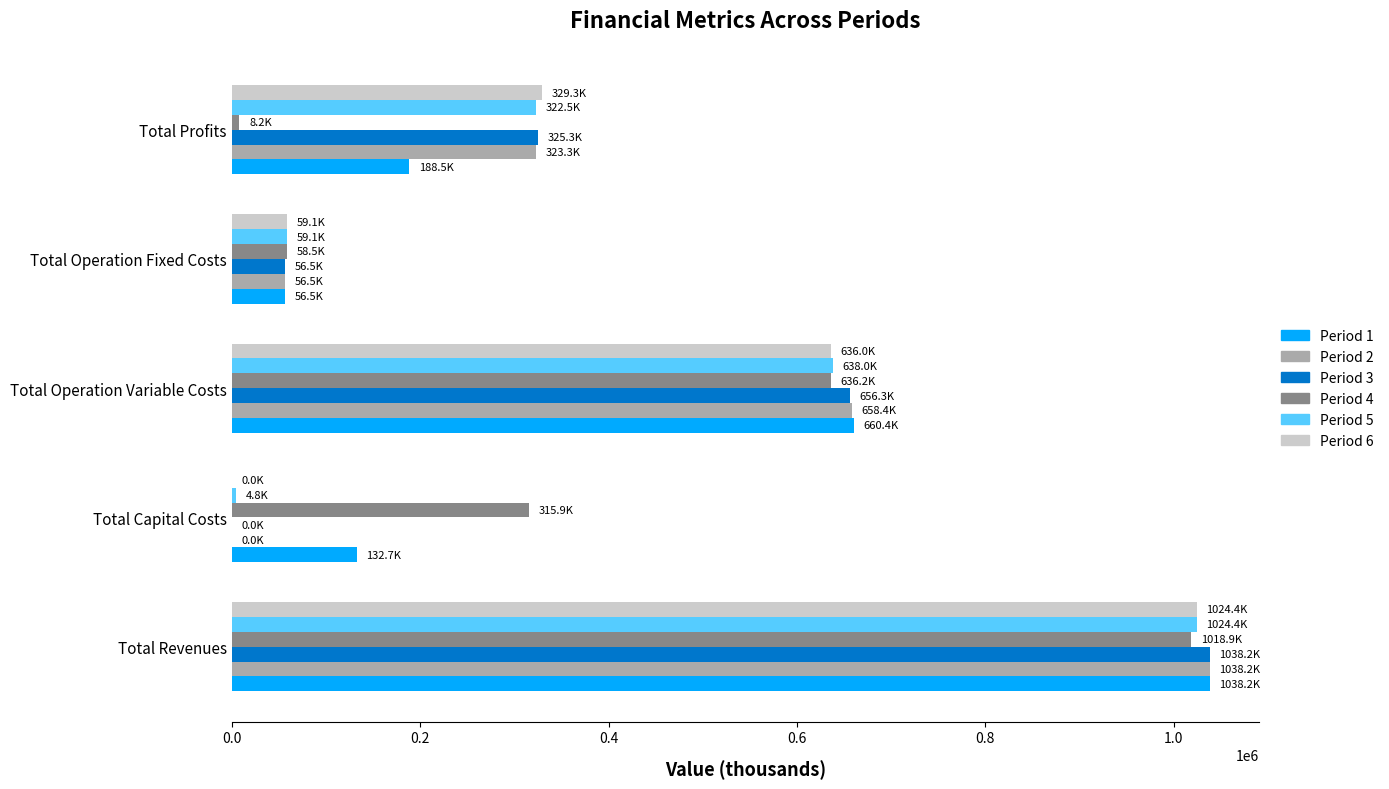

At which category is the sum across all series the highest?

Total Revenues